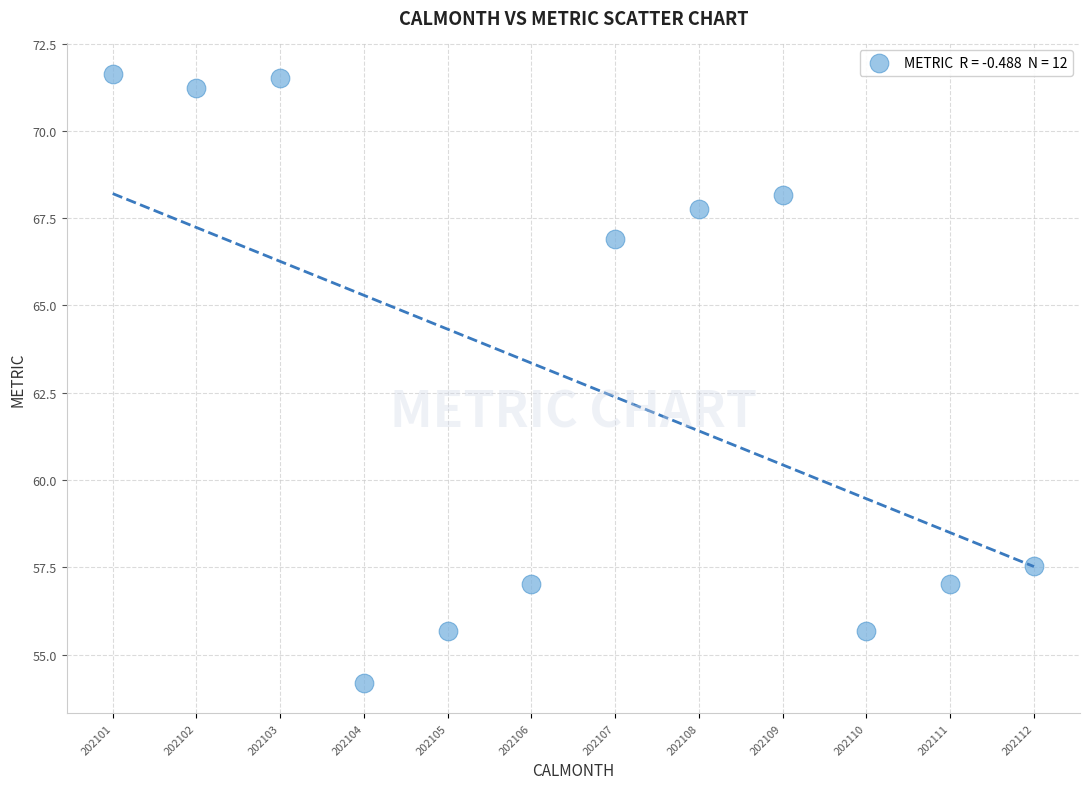

What Y value in the scatter plot is closest to 62?

57.5